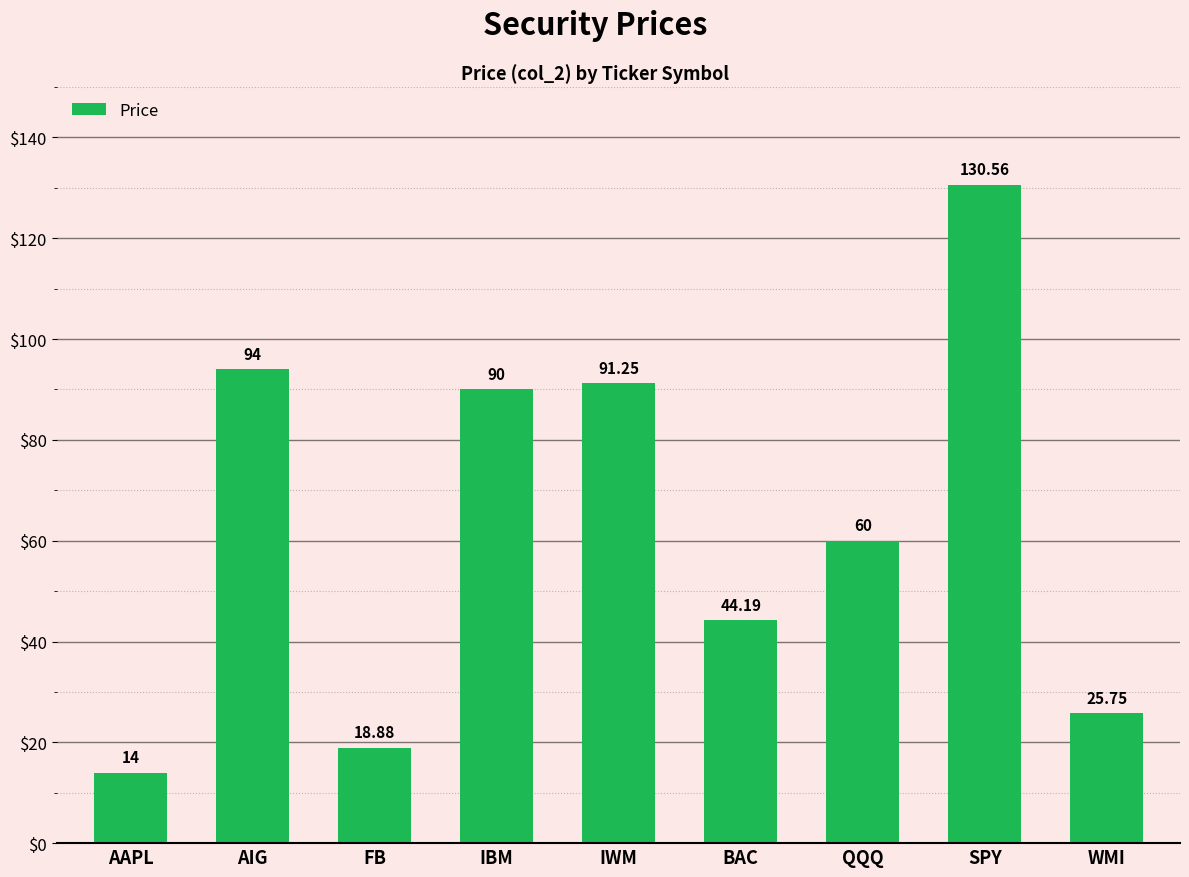

Count the number of data series in this chart.

1